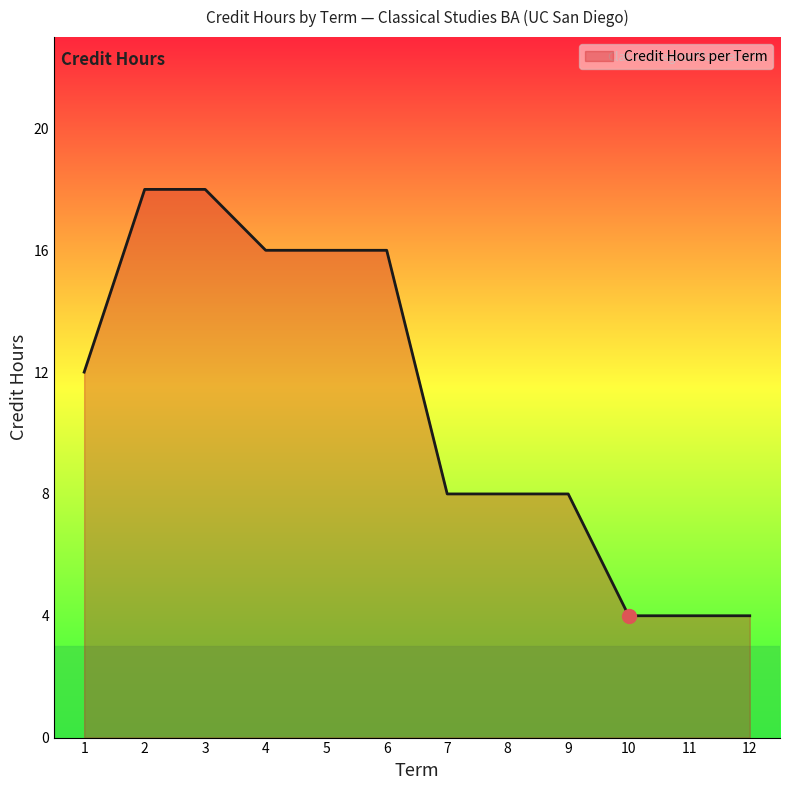

What is the approximate value at 4, to the nearest 5?

15